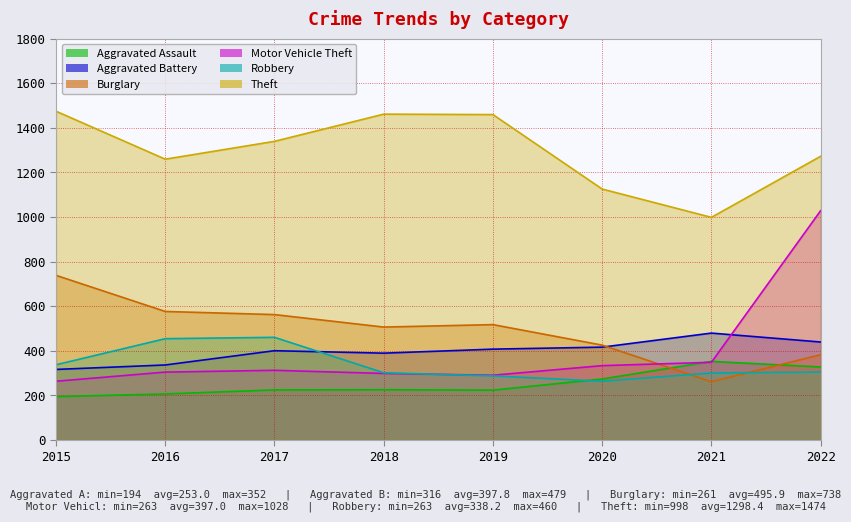

Where is the first local minimum for Aggravated Battery?

2018